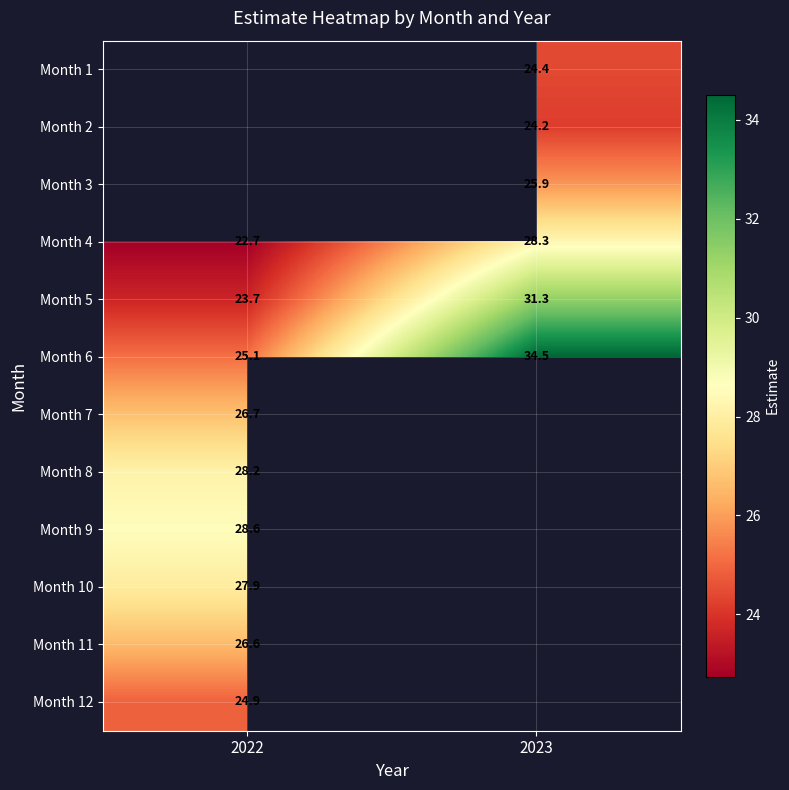

What is the greatest value displayed?

34.5